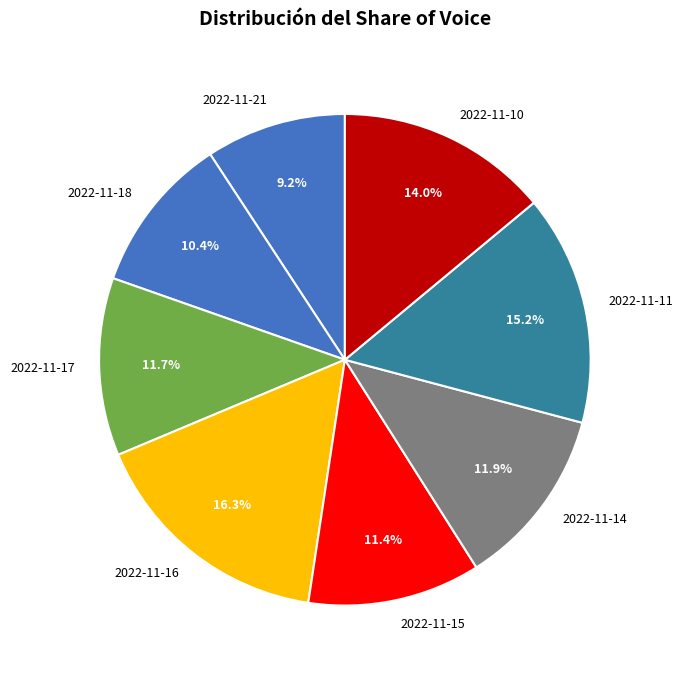

To the nearest percent, what is the difference between the 2022-11-11 and 2022-11-15 slice percentages?

4%